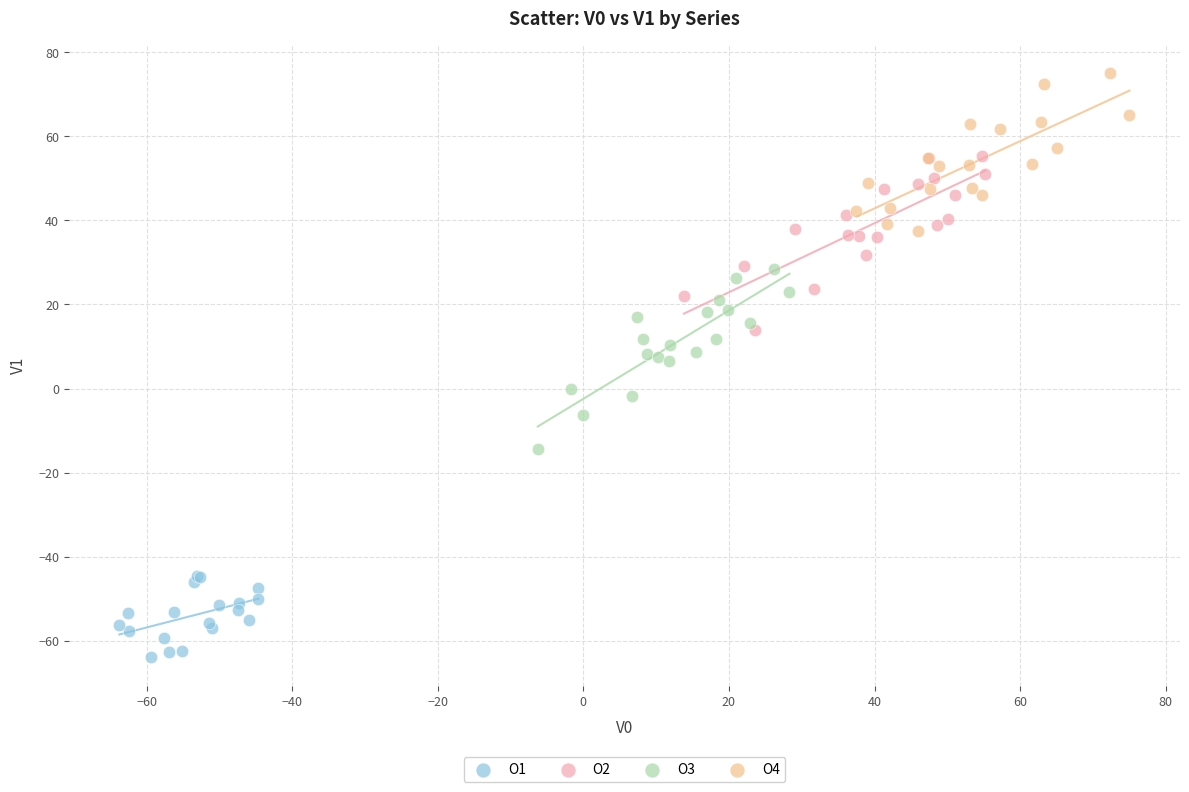

What are all the series names shown in the legend?

O1, O2, O3, O4